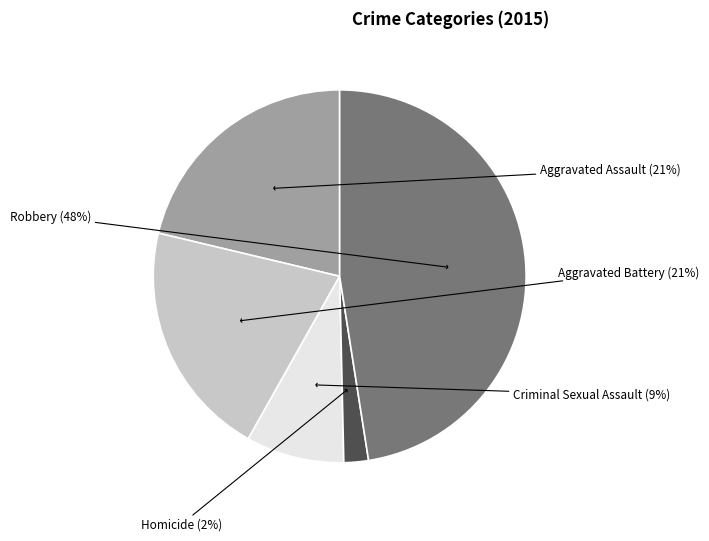

Which has a higher value, Homicide or Criminal Sexual Assault?

Criminal Sexual Assault